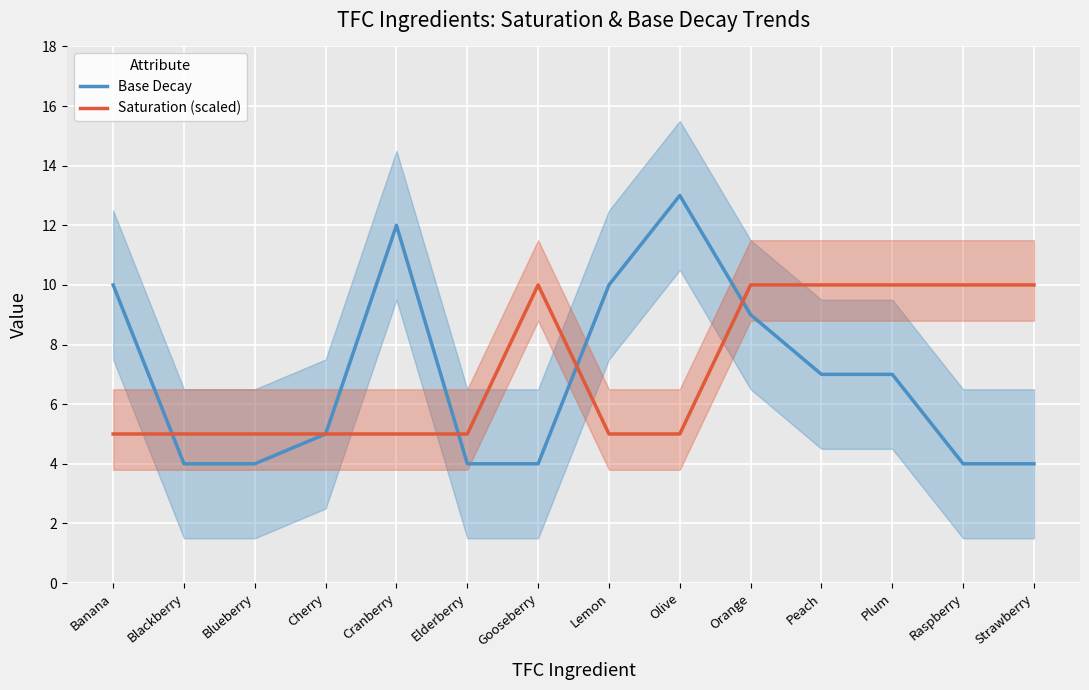

The Saturation (scaled) series shows 3 at Cherry. True or false?

False